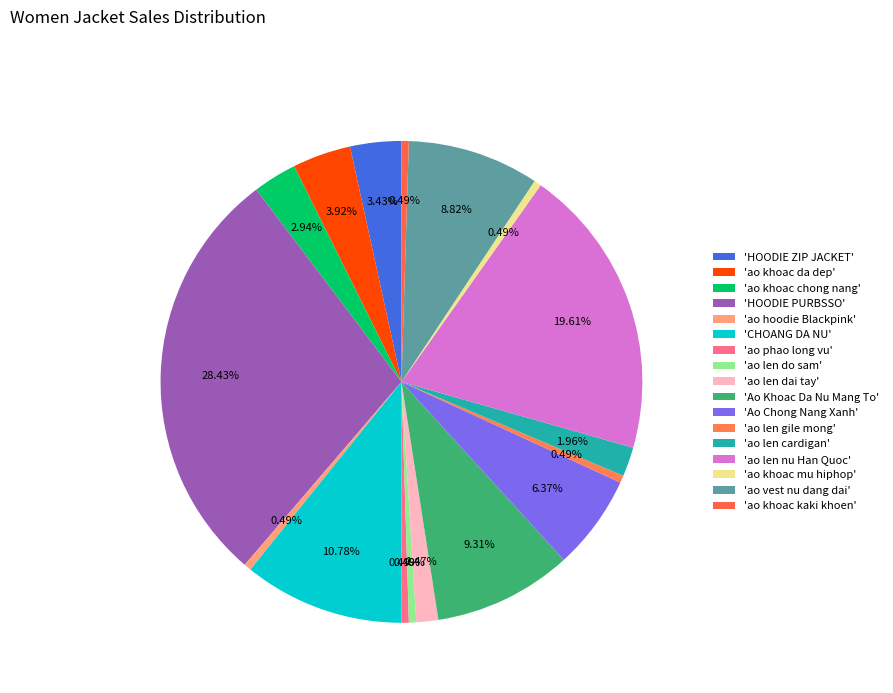

Count the number of slices in the pie.

17